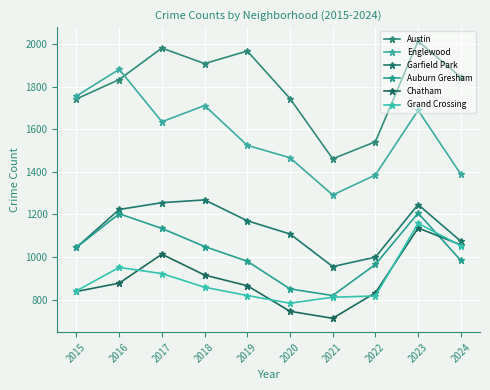

Where is the first local minimum for Austin?

2018